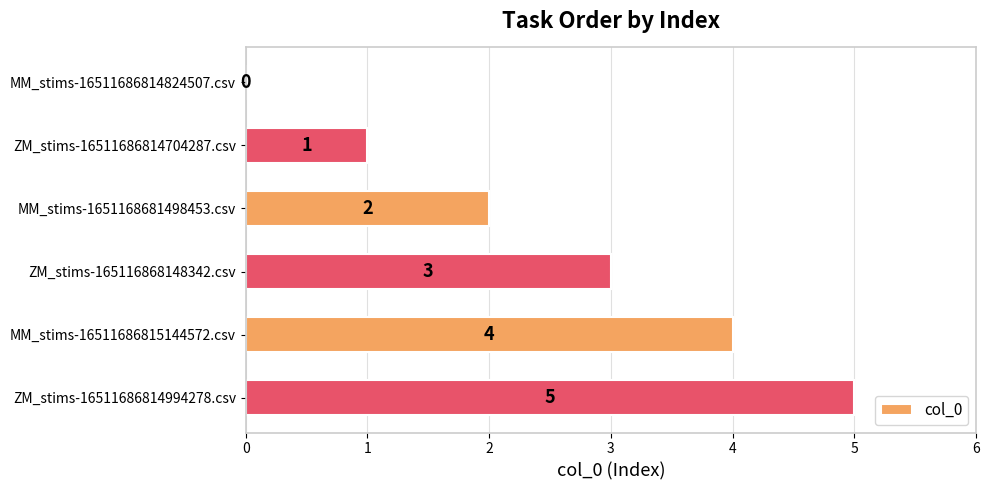

Which has a higher value, ZM_stims-16511686814704287.csv or ZM_stims-16511686814994278.csv?

ZM_stims-16511686814994278.csv